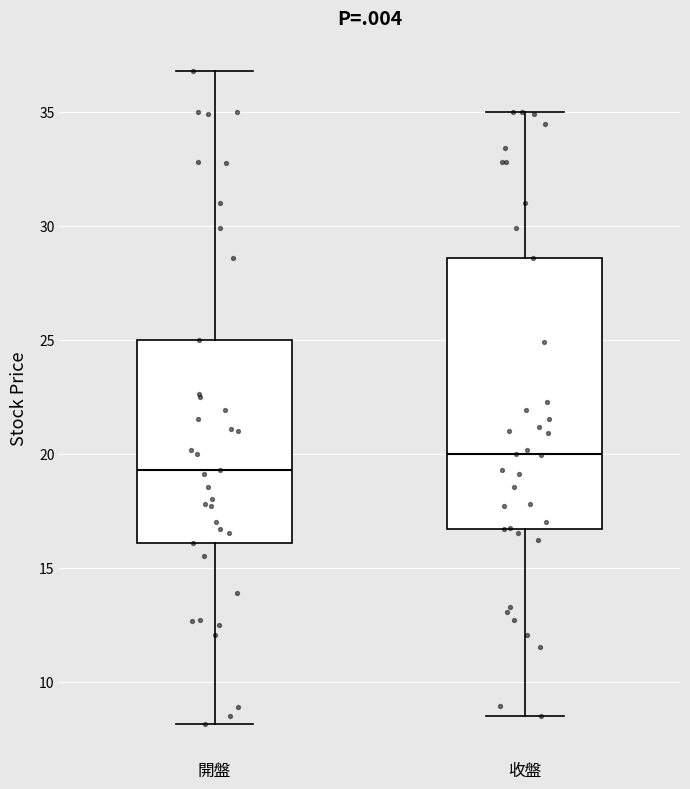

Comparing the boxes themselves (not the whiskers), which one is the tallest?

收盤